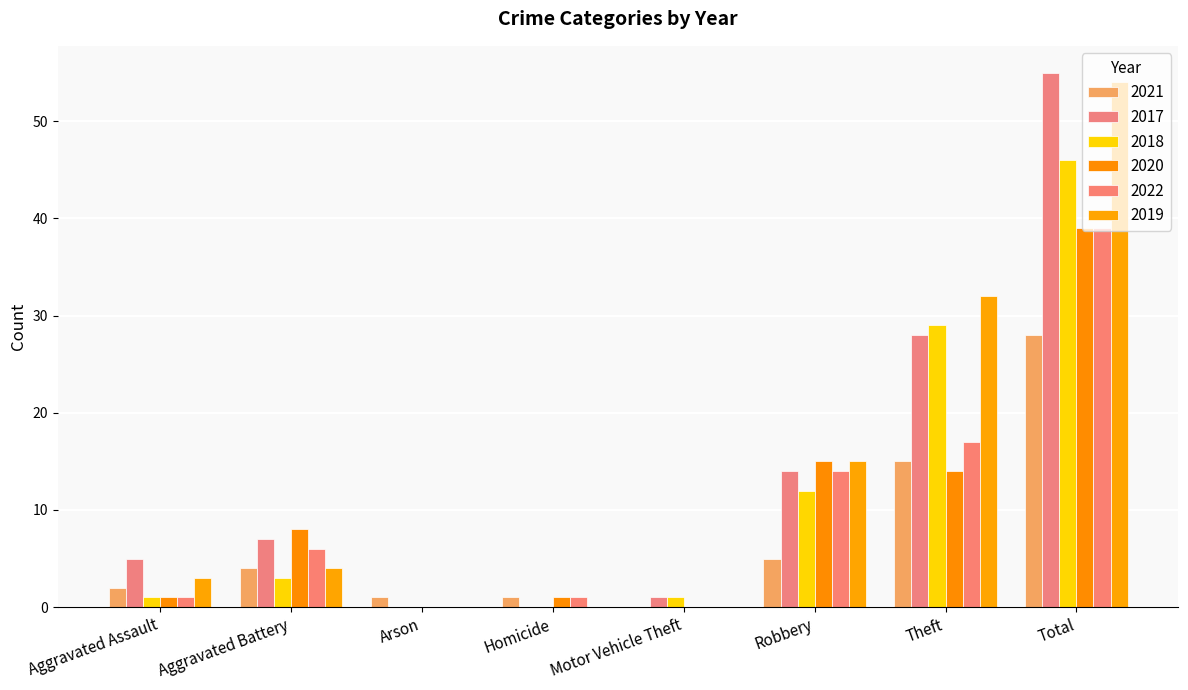

List the labels in order of 2018 value, largest first.

Total, Theft, Robbery, Aggravated Battery, Aggravated Assault, Motor Vehicle Theft, Arson, Homicide